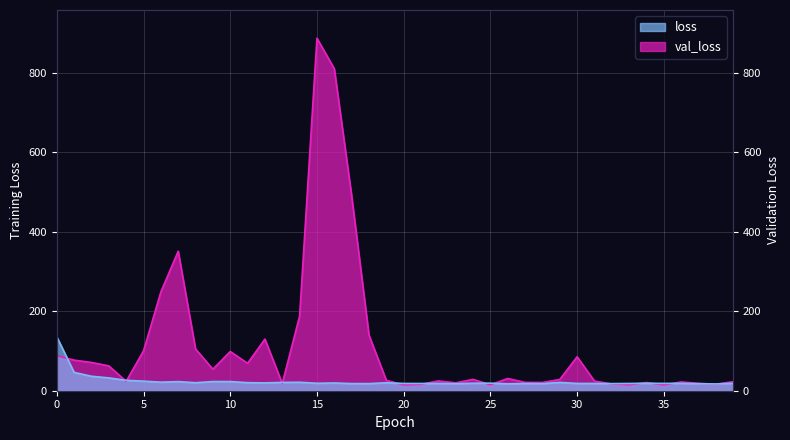

Where is val_loss nearest to the value 451?

17